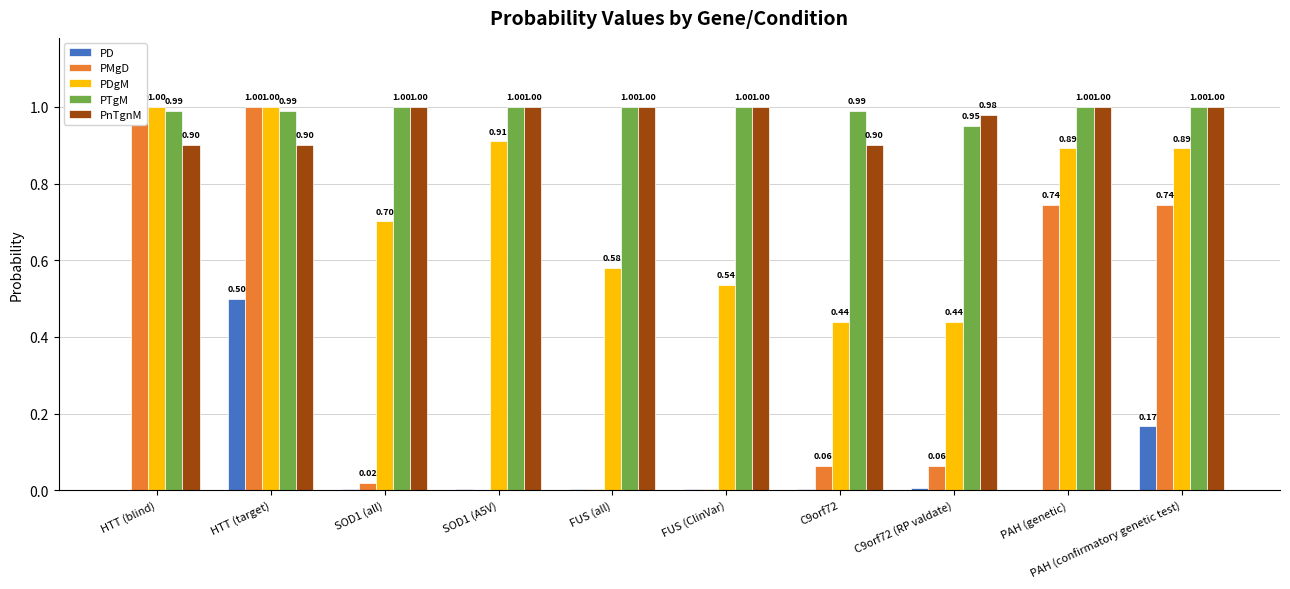

Is the value of PnTgnM at FUS (ClinVar) greater than the value of PTgM at FUS (ClinVar)?

No